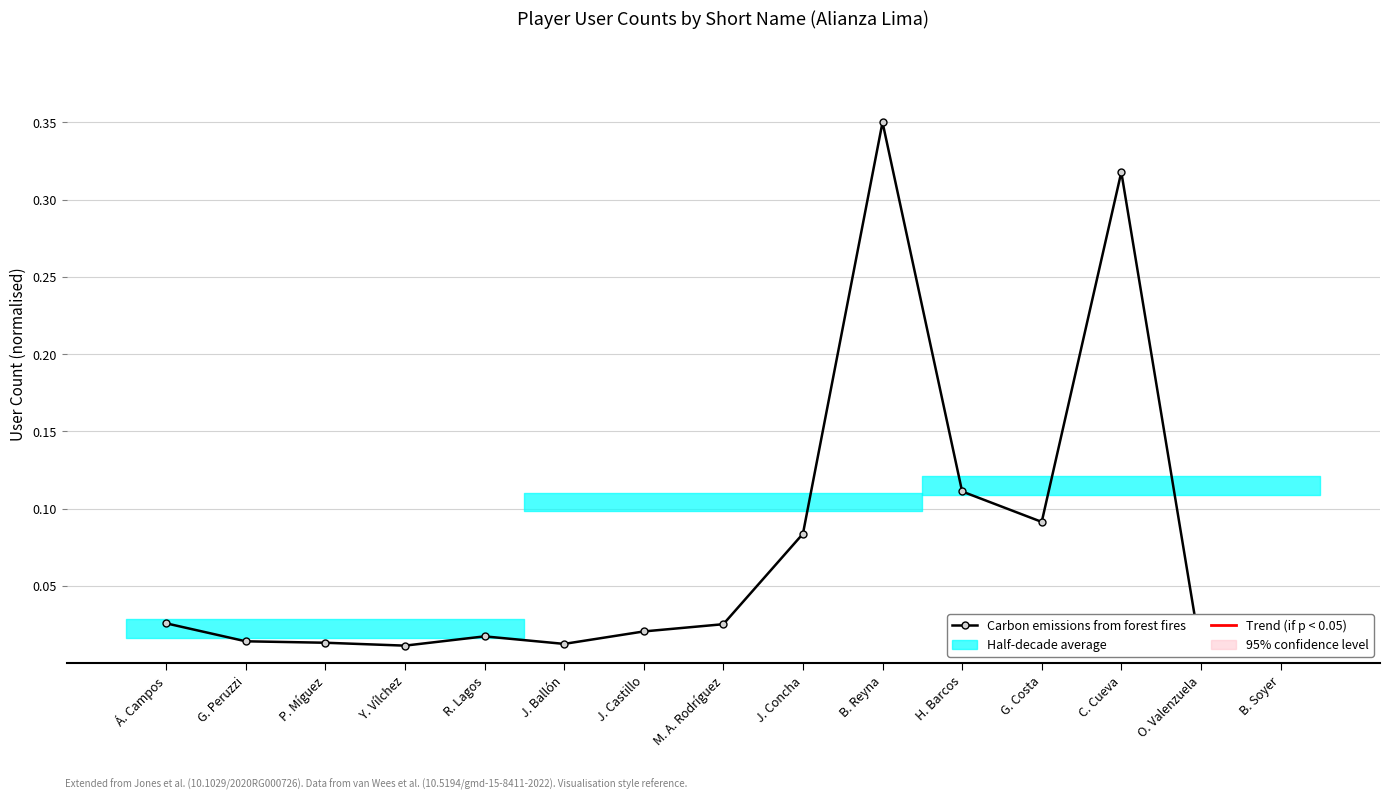

What is the change in value from H. Barcos to C. Cueva?

+0.2